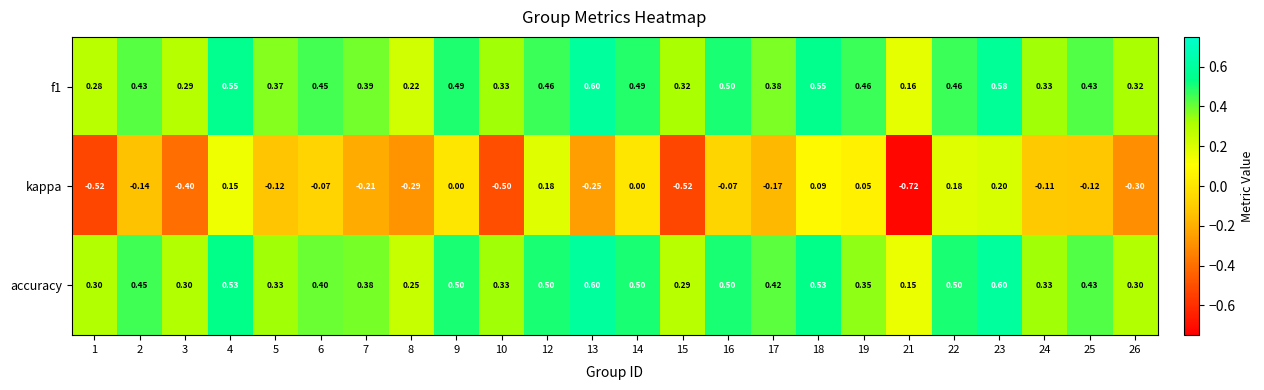

Which series changed the most between 4 and 25?

kappa